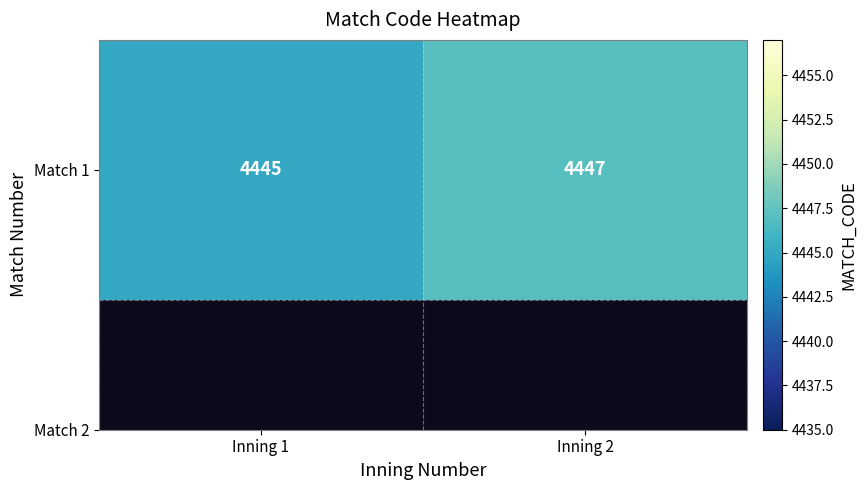

What is the ratio of the value at Inning 2 to the value at Inning 1?

1.0